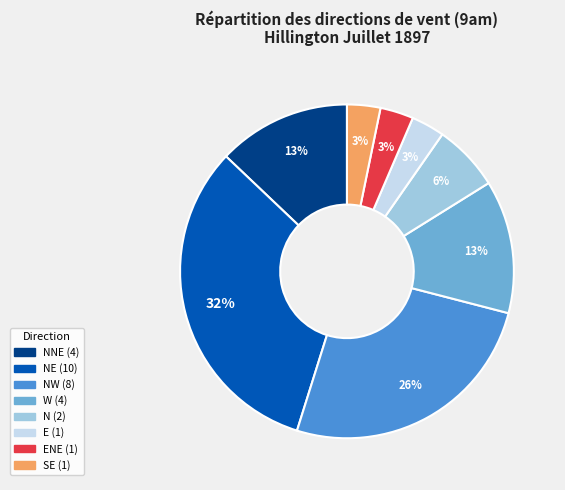

Is there any slice that represents more than half of the pie?

No